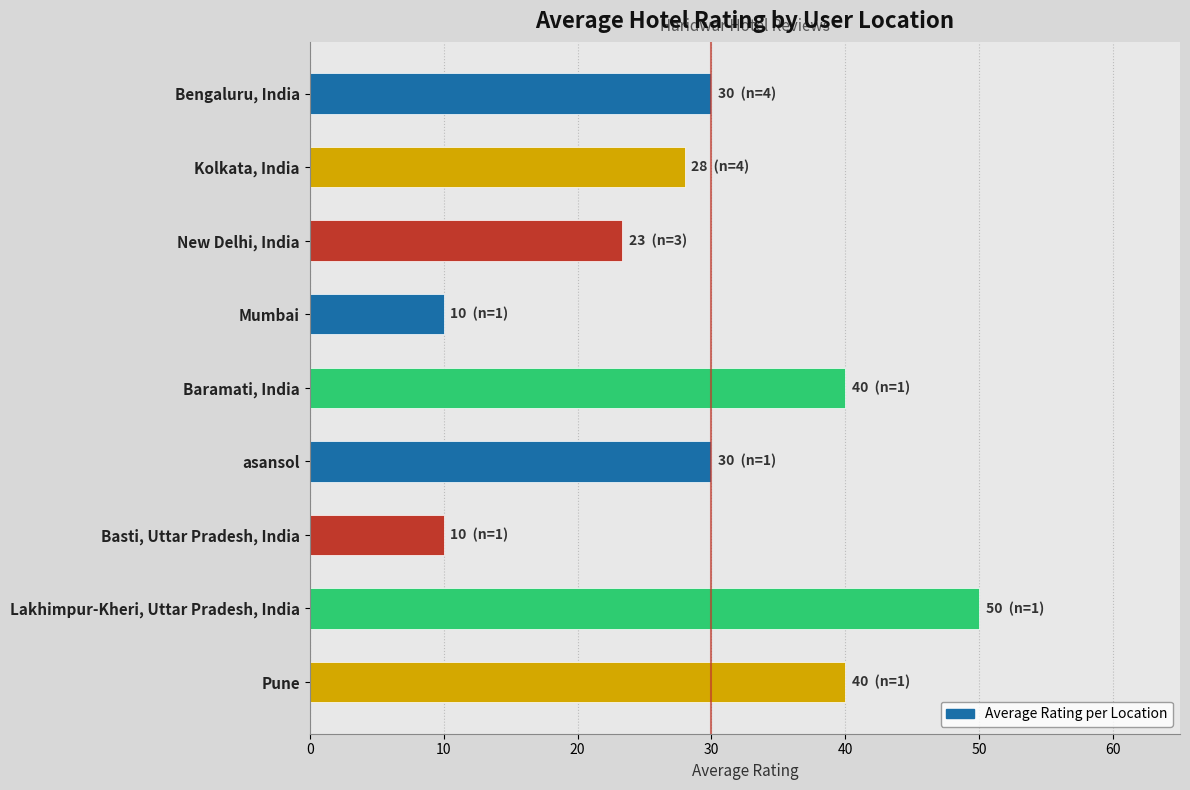

What is the sum of all values?

261.3